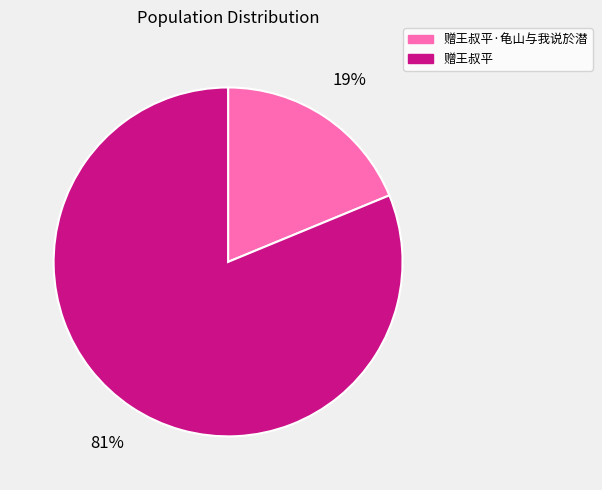

Which slice represents more than half of the pie?

赠王叔平